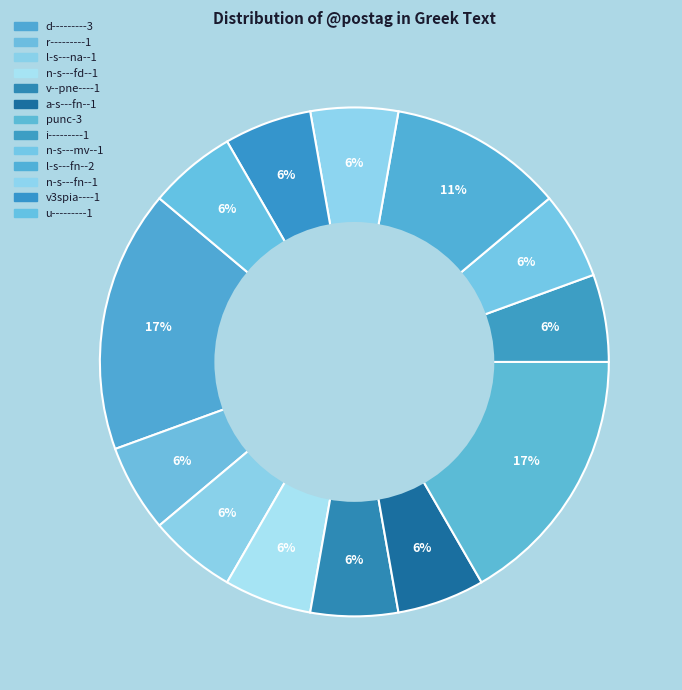

Rank the categories by value from highest to lowest.

d--------, l-s---fn-, r--------, d--------_2, d--------_3, l-s---na-, n-s---fd-, v--pne---, a-s---fn-, punc_1, i--------, n-s---mv-, punc_2, n-s---fn-, v3spia---, punc_3